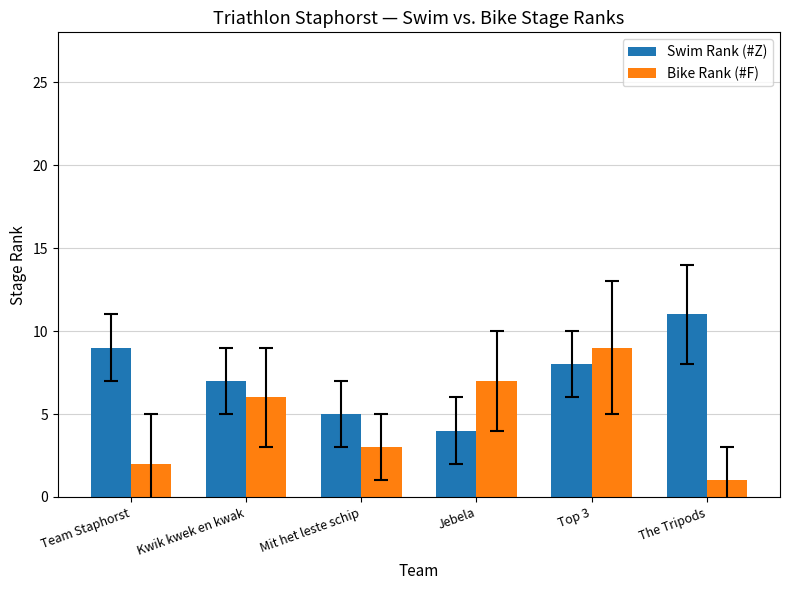

Reading left to right, transcribe all the data shown in this chart.

Swim Rank (#Z): Team Staphorst=9	Kwik kwek en kwak=7	Mit het leste schip=5	Jebela=4	Top 3=8	The Tripods=11
Bike Rank (#F): Team Staphorst=2	Kwik kwek en kwak=6	Mit het leste schip=3	Jebela=7	Top 3=9	The Tripods=1